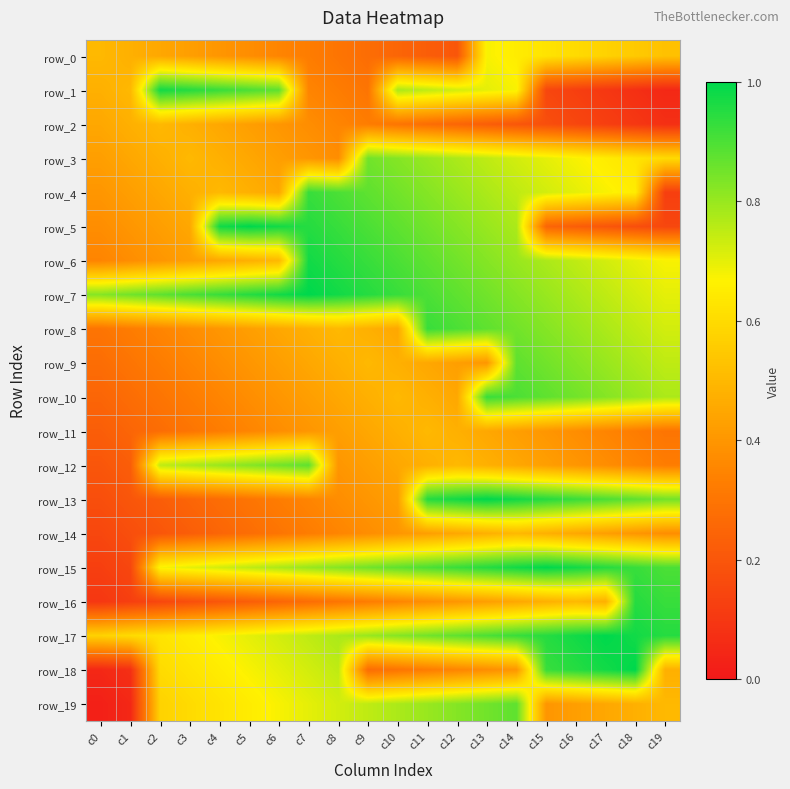

What is the difference between the second highest and second lowest values in the row_13 series?

0.8